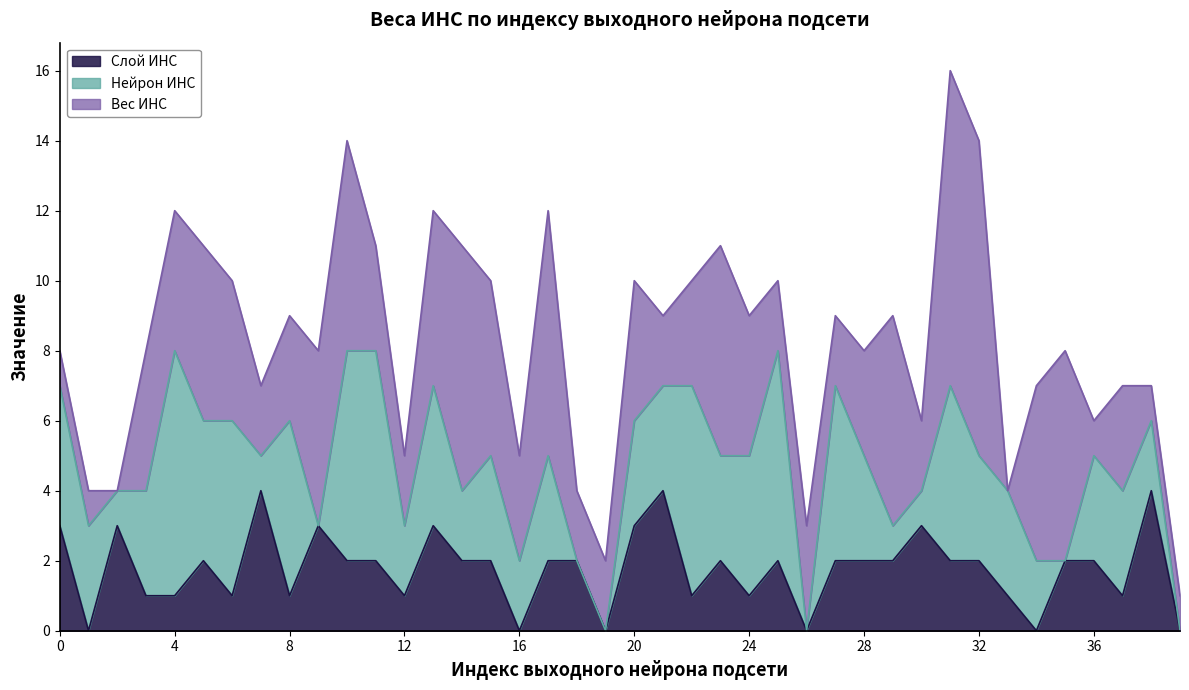

What is the value of the Вес ИНС point at the 12th from the left?

3